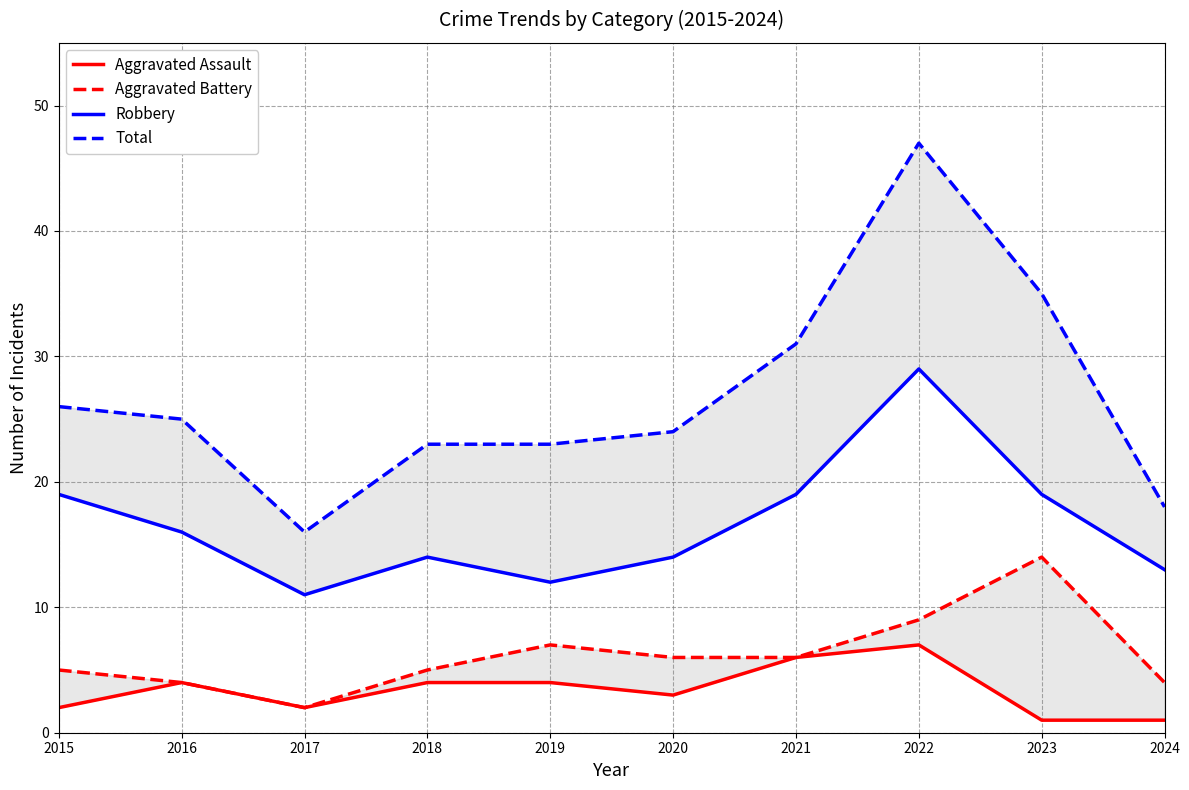

At which category does Aggravated Battery reach its first local peak?

2019